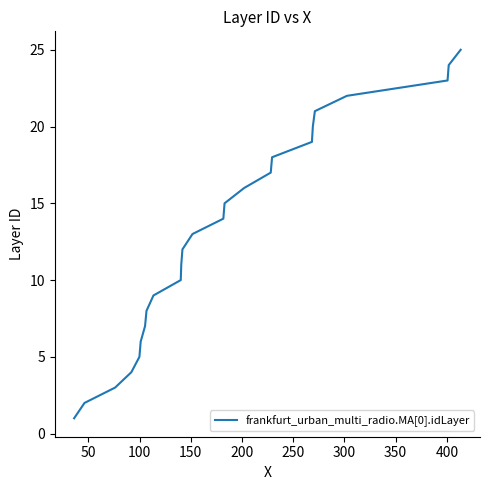

What is the minimum value shown in the chart?

1